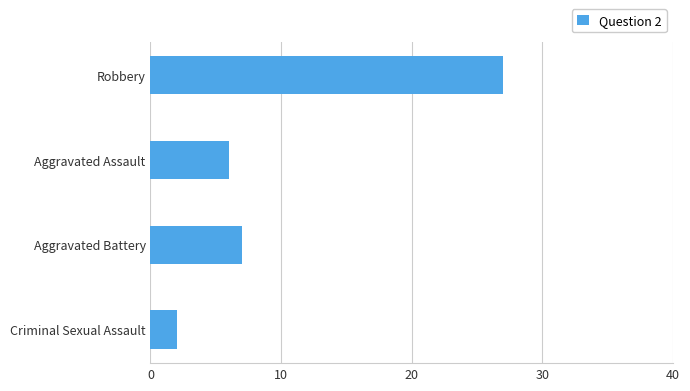

What is the minimum value shown in the chart?

2